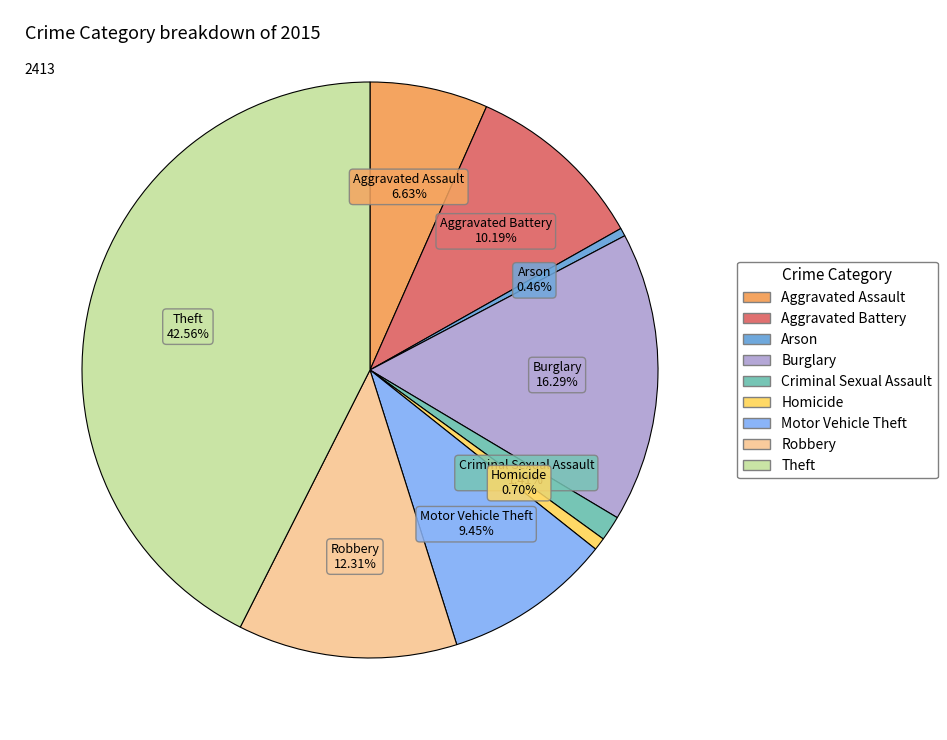

Is Theft the majority of the pie?

No